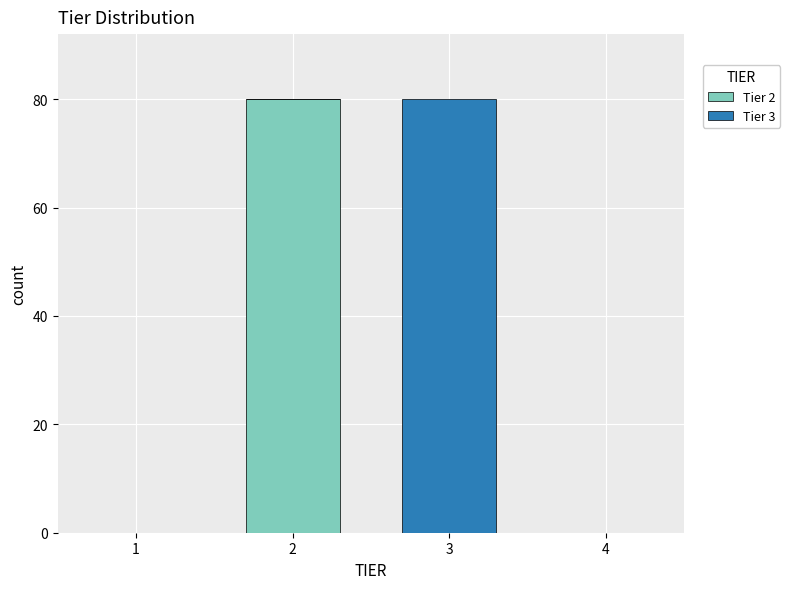

What is the total height of the stacked bar covering 2.5 to 3.5 on the x-axis? The values are not printed on the chart, so give them approximately, as read against the axis.

80